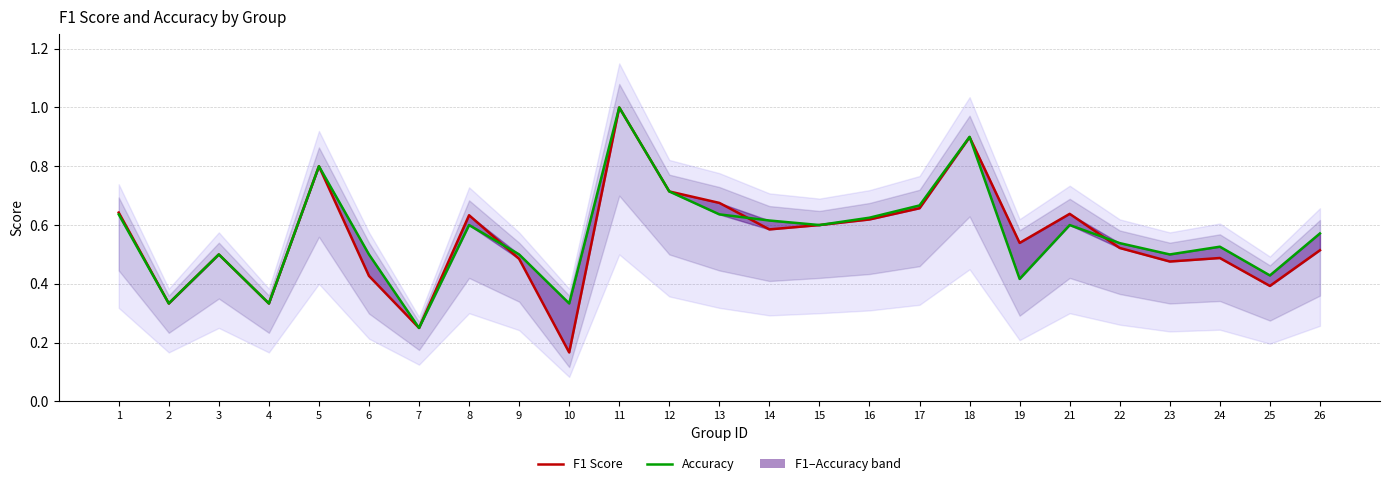

True or false: F1 Score has more than 2 points higher than both neighbors.

True